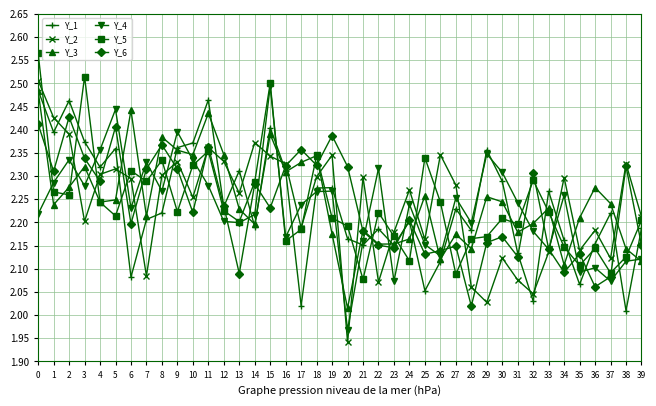

What is the total value across all series at 1?

13.9